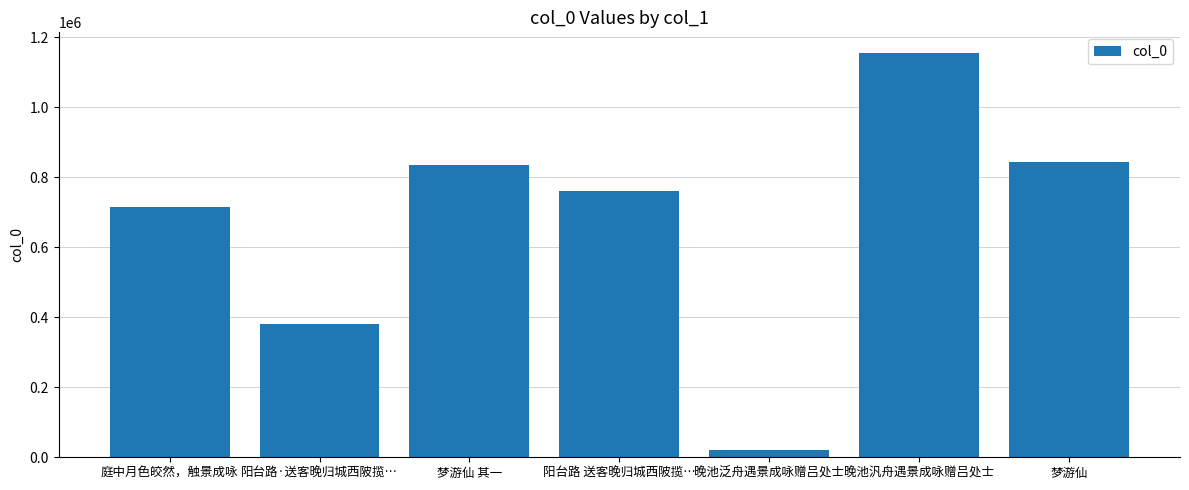

How many categories are shown in the chart?

7